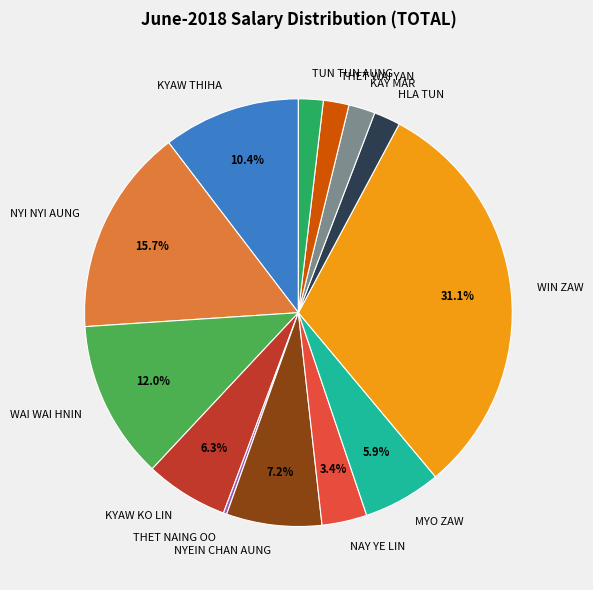

The THET WAI YAN slice represents 2% of the pie. True or false?

True